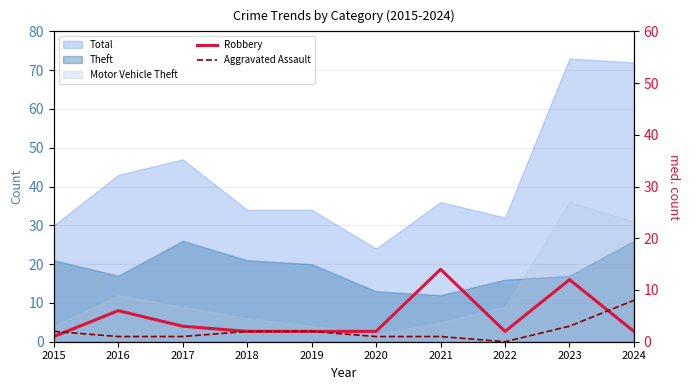

What is the value of the Robbery point at the 7th from the left?

14